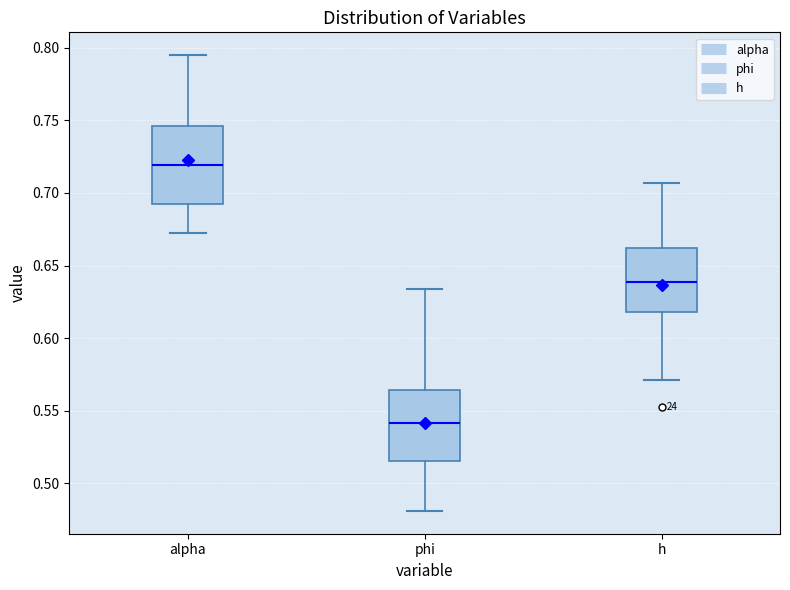

Reading left to right, transcribe this box plot: for each box, give where its median line is, the range the box spans, and where its two whiskers end, as read against the y-axis. The values are not printed on the chart, so give them approximately, as read against the axis.

alpha: median 0.720, box 0.690 to 0.745, whiskers 0.670 to 0.795
phi: median 0.540, box 0.515 to 0.565, whiskers 0.480 to 0.635
h: median 0.640, box 0.620 to 0.660, whiskers 0.570 to 0.705